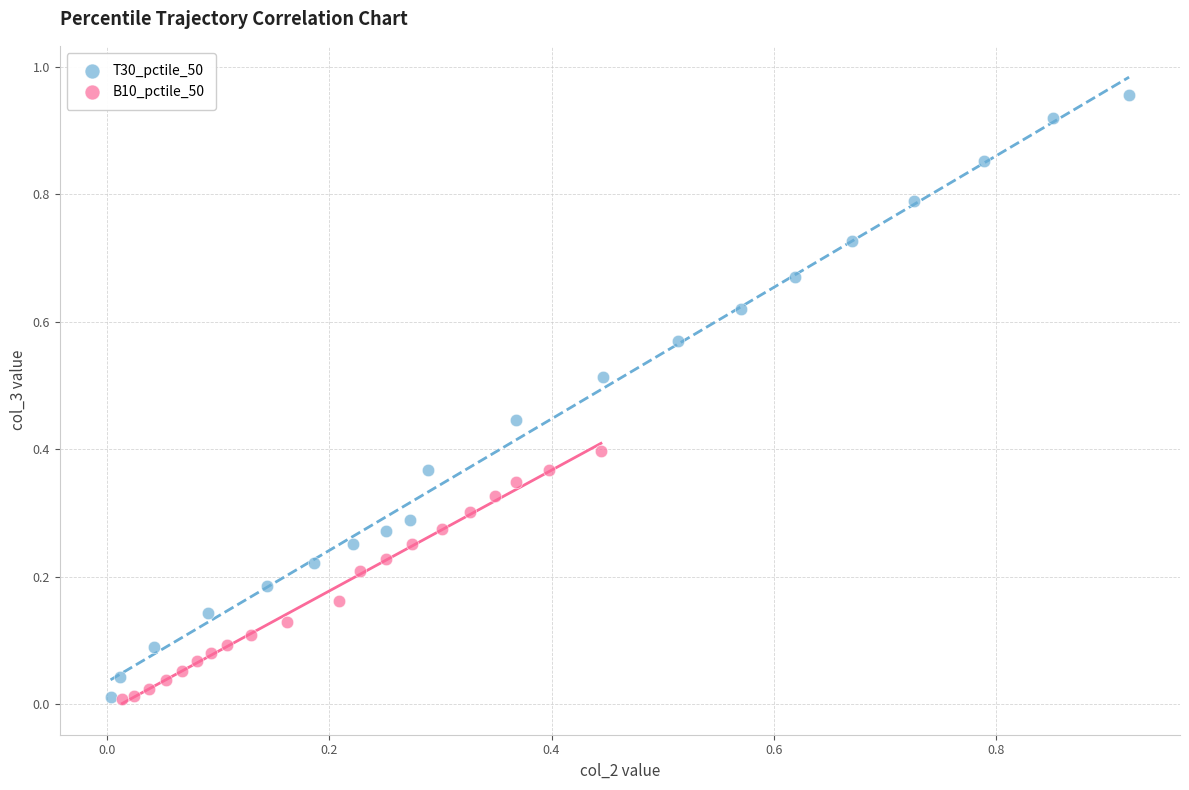

Which series reaches the maximum Y coordinate?

T30_pctile_50